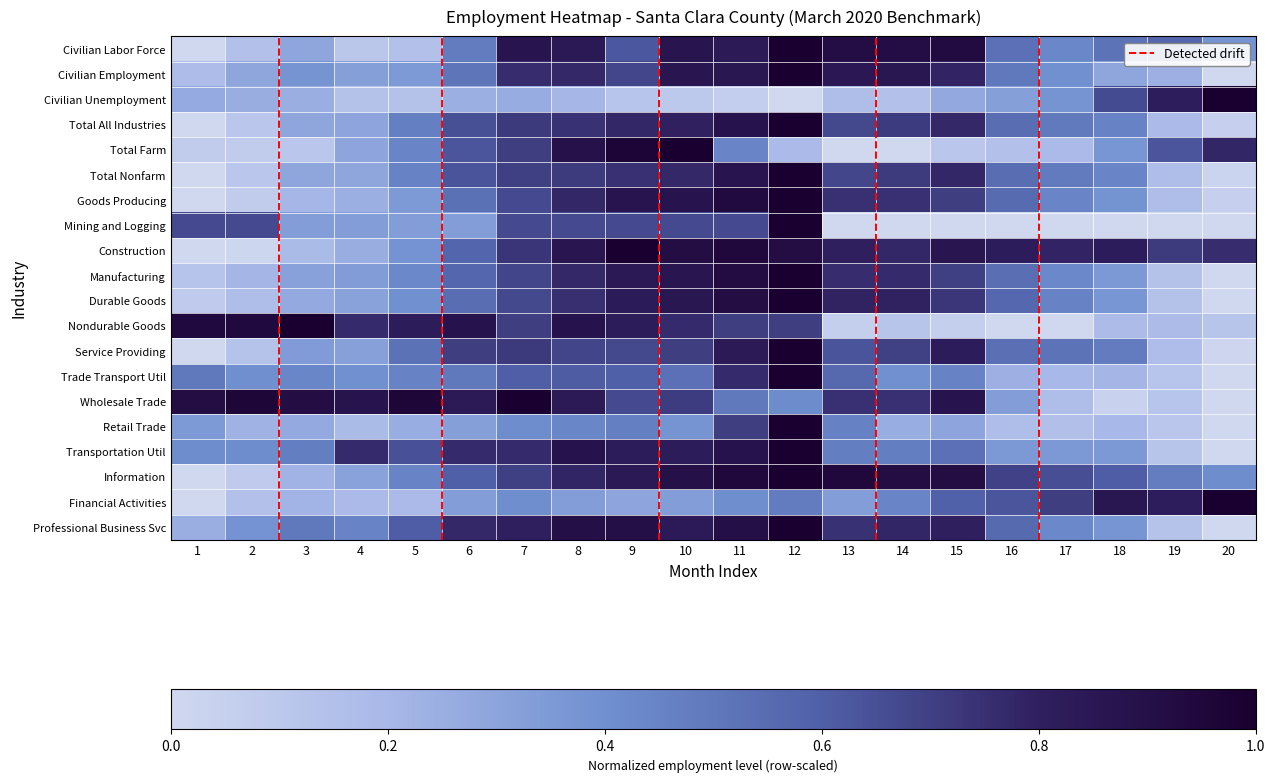

Count the number of categories in the chart.

20